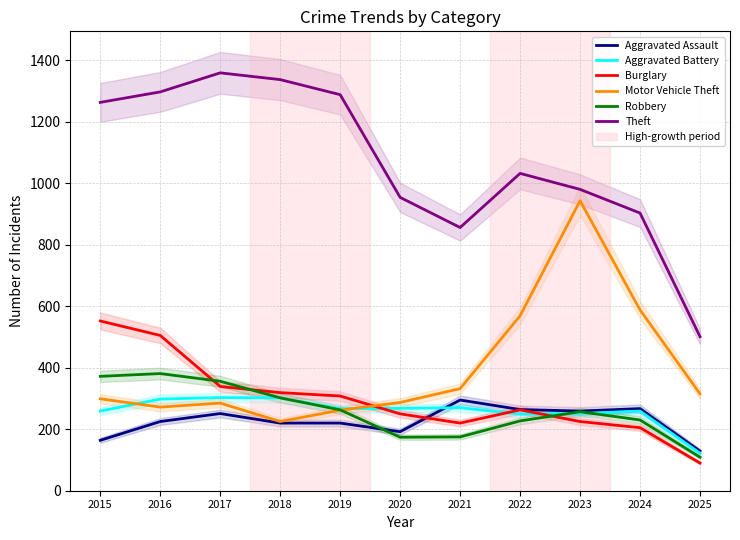

How many data points in Aggravated Battery are above 267?

5